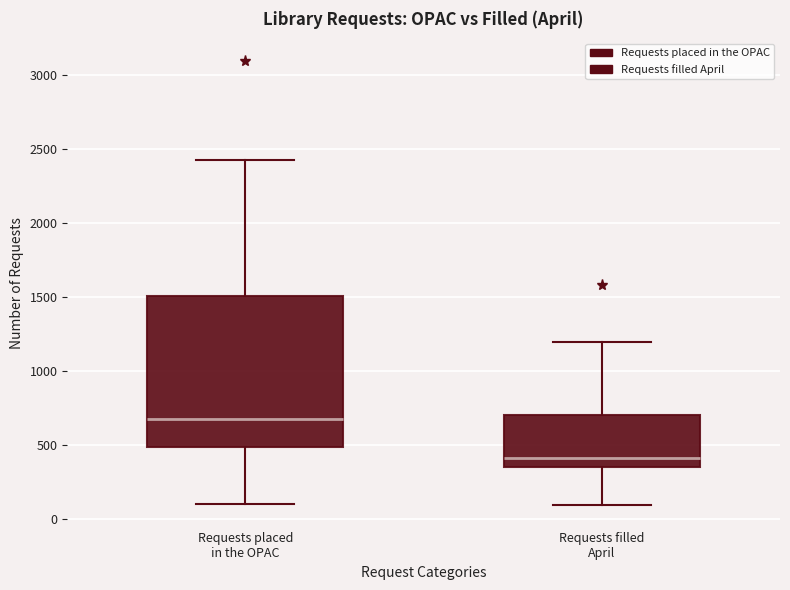

Where is the lower edge of the box for Requests filled April on the y-axis? The values are not printed on the chart, so give them approximately, as read against the axis.

350